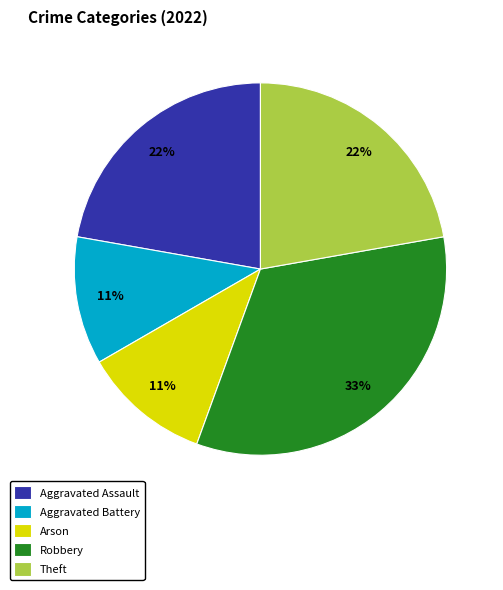

To the nearest percent, what percentage of the pie is Aggravated Battery?

11%